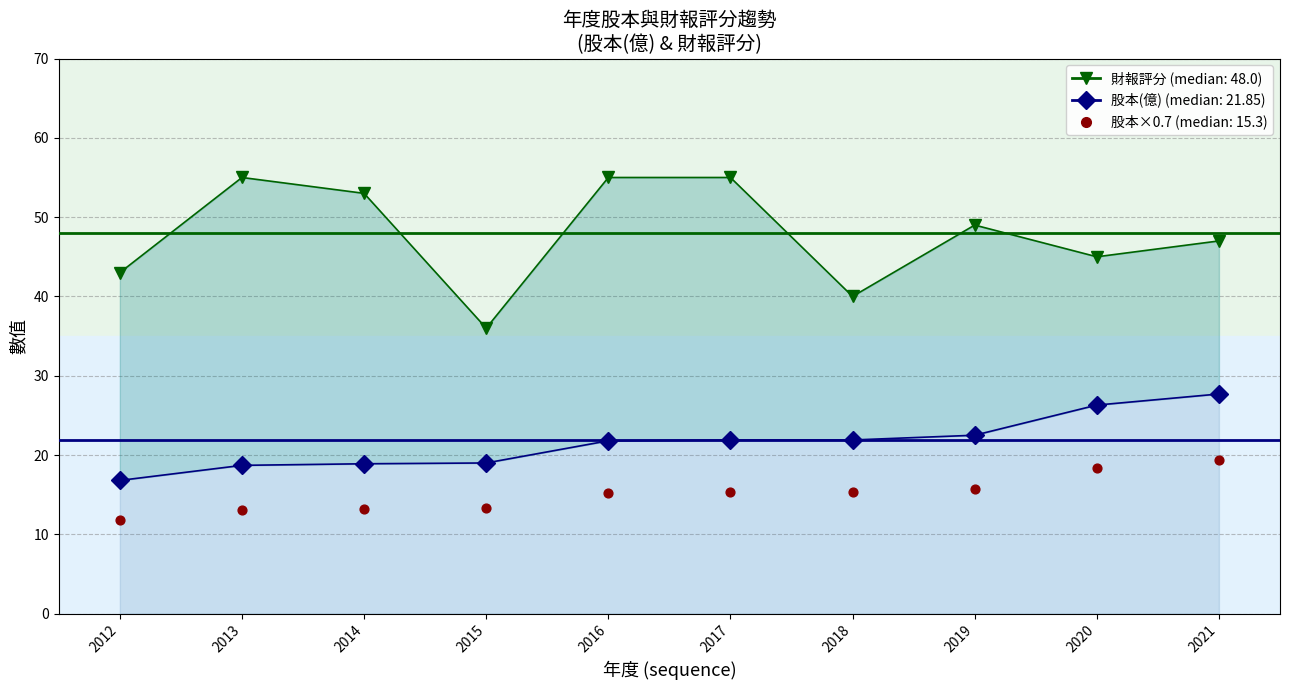

Which series has the largest total across all categories?

財報評分